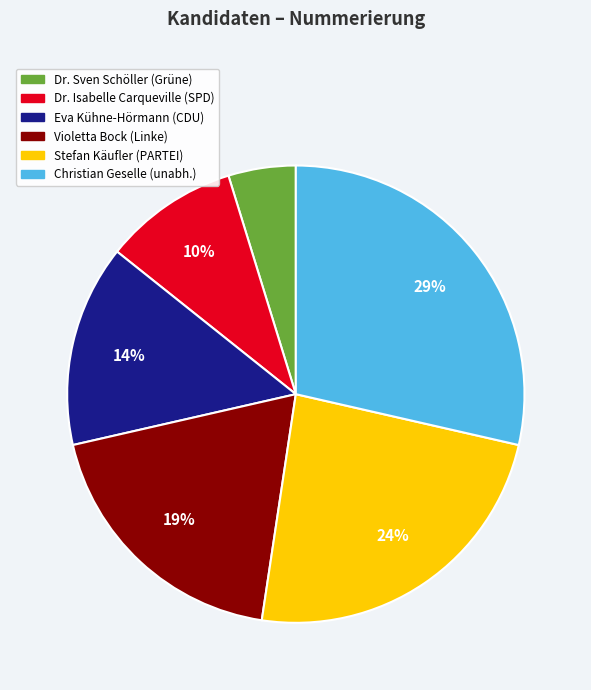

True or false: Eva Kühne-Hörmann (CDU) accounts for 14% of the total.

True